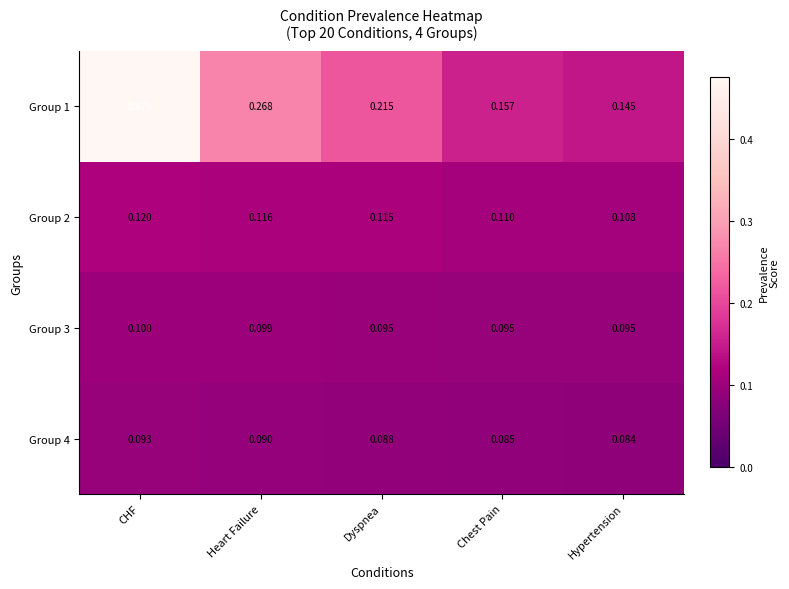

List the labels in order of Group 4 value, largest first.

CHF, Heart Failure, Dyspnea, Chest Pain, Hypertension